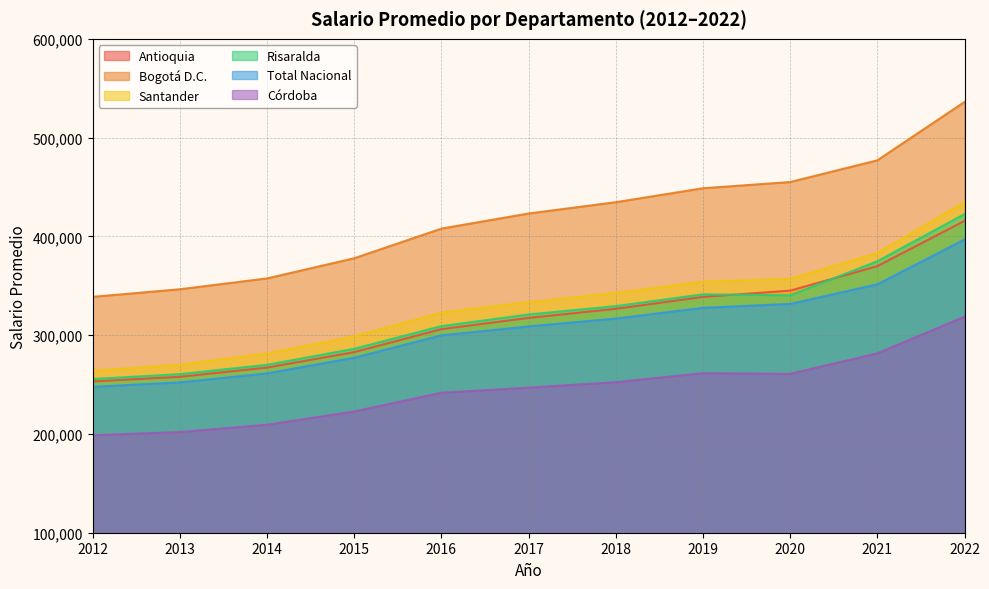

At how many categories does at least one series exceed 474624?

2